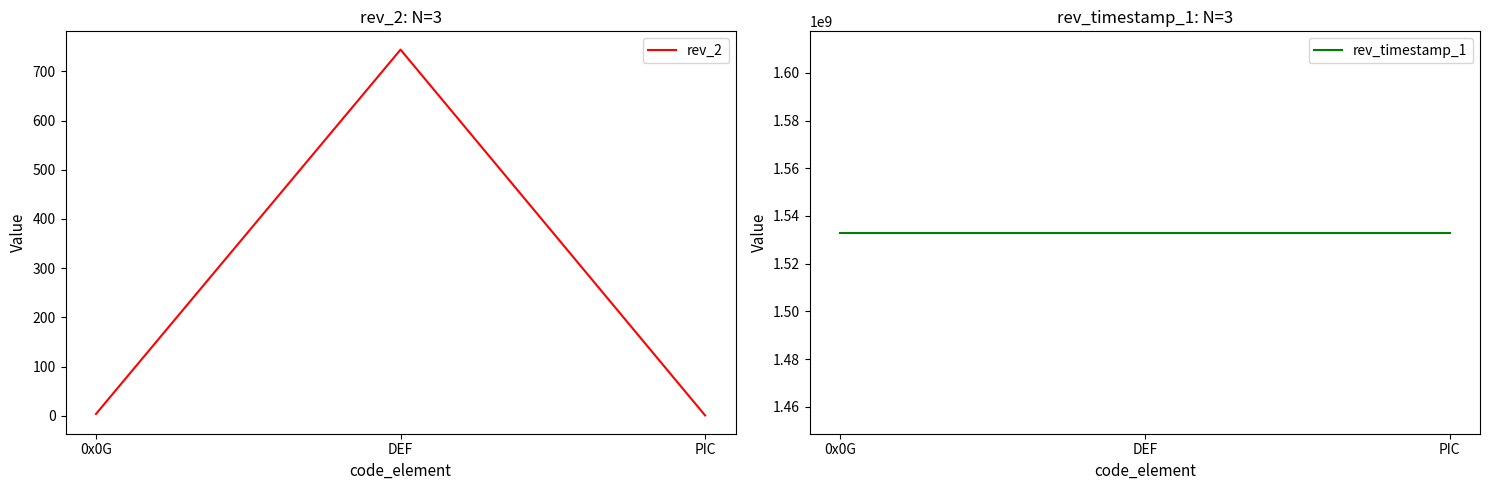

Reading left to right, list all the values displayed in this chart.

rev_2: 0x0G=4	DEF=744	PIC=1
rev_timestamp_1: 0x0G=1533057199	DEF=1533057199	PIC=1533057199